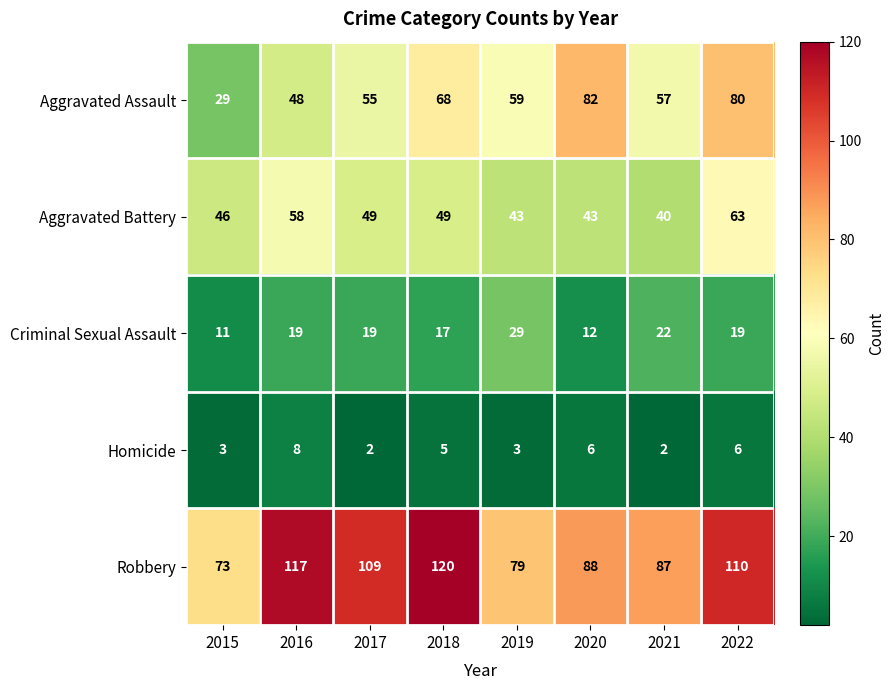

Count the number of categories in the chart.

8